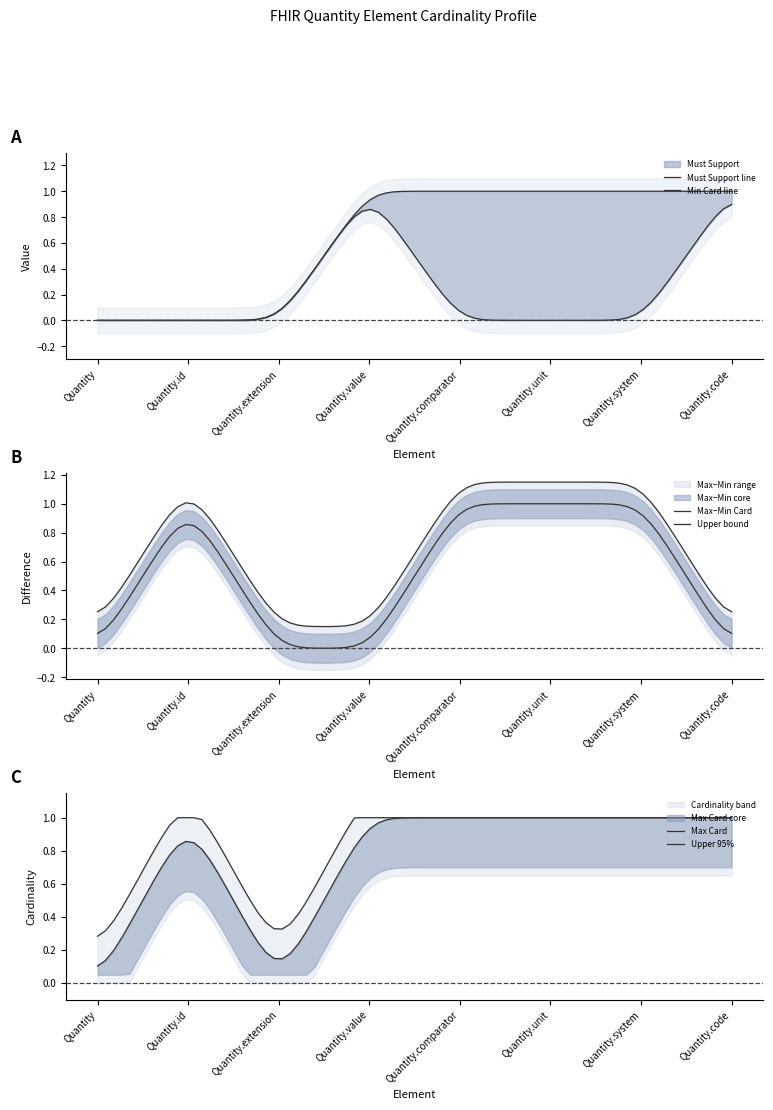

True or false: Quantity.system and Quantity.code intersect in this chart.

False